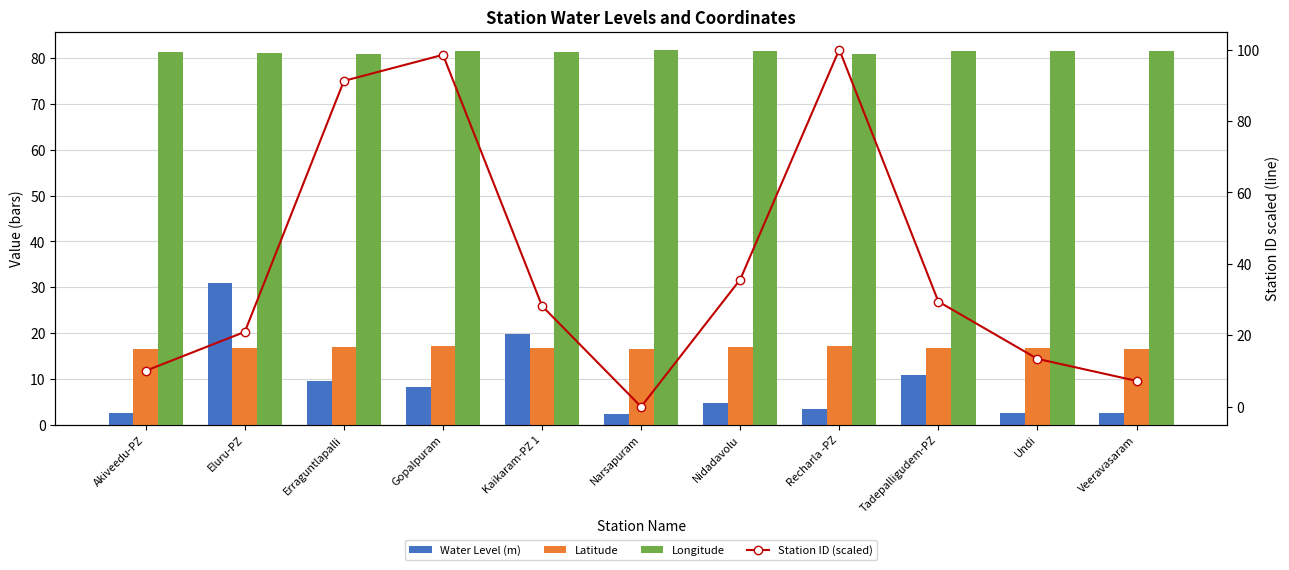

Which series has the widest spread of values?

Station ID (scaled)